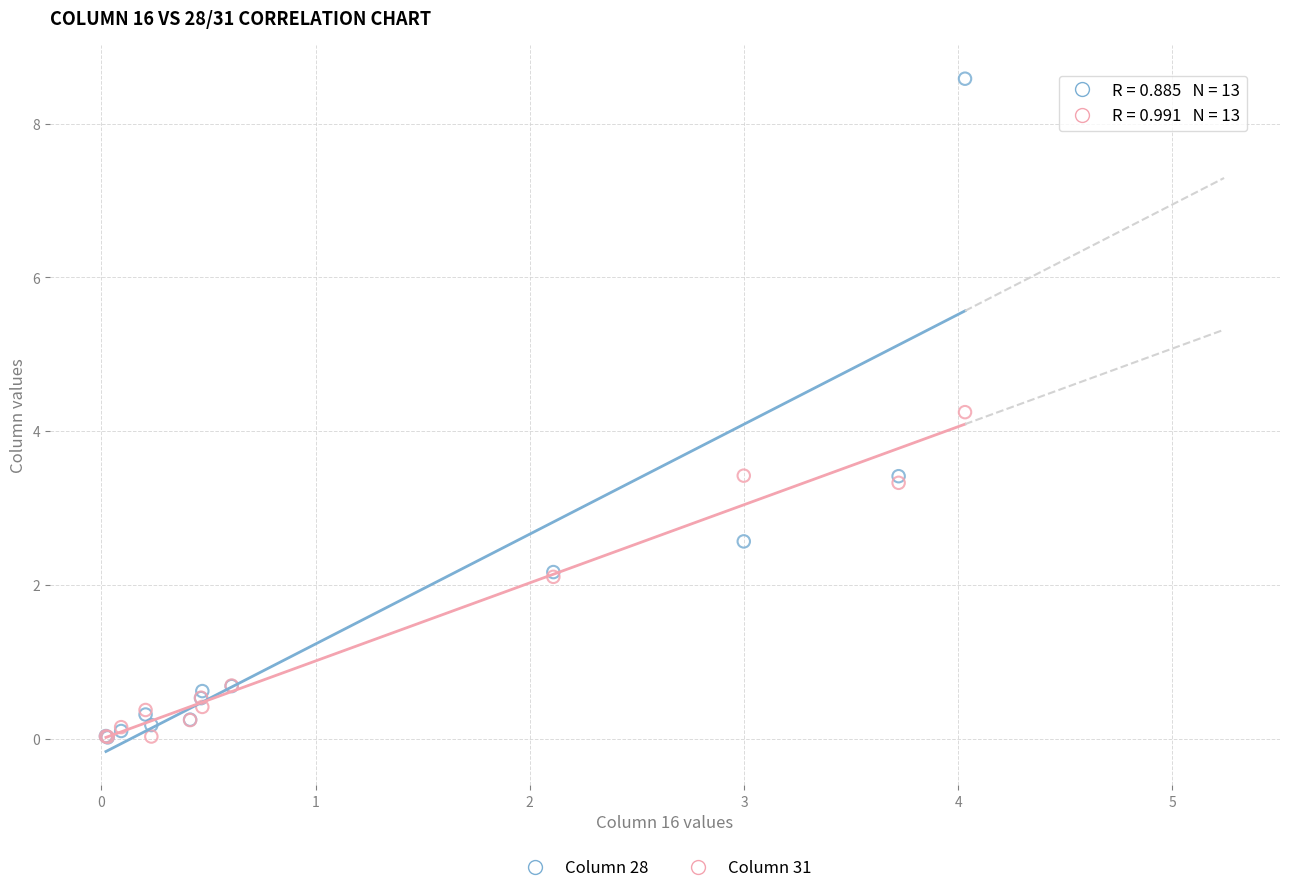

Across all series, what Y value is closest to 4?

4.2